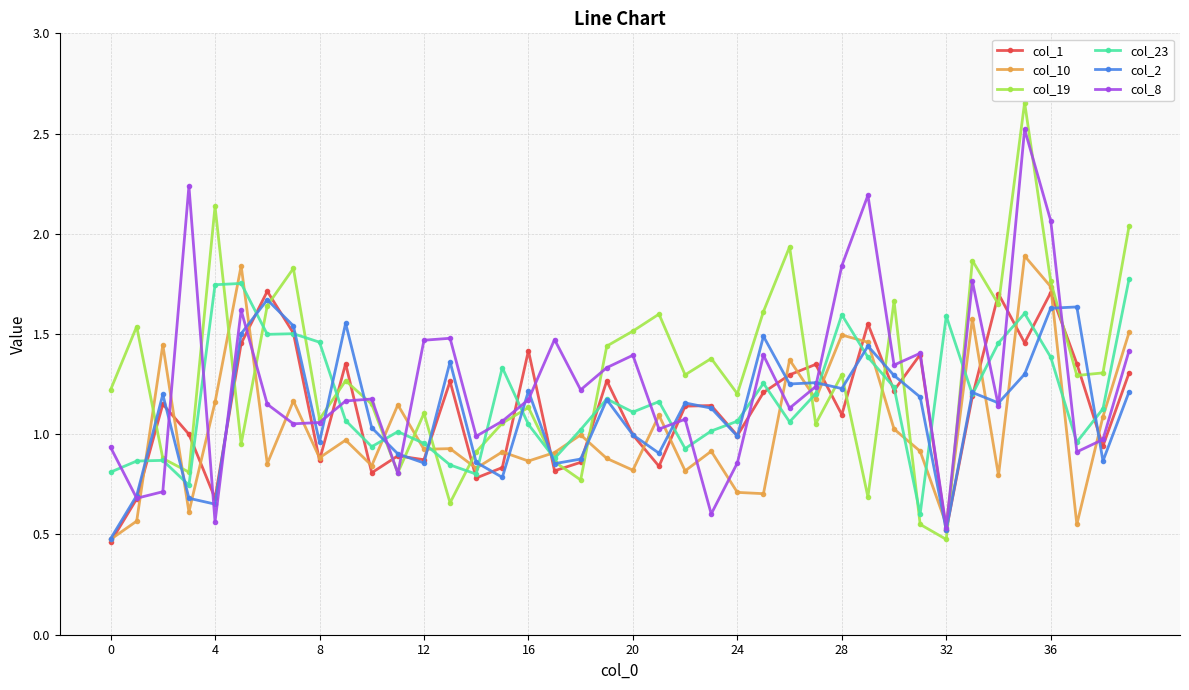

True or false: col_2 and col_8 cross at least once.

True